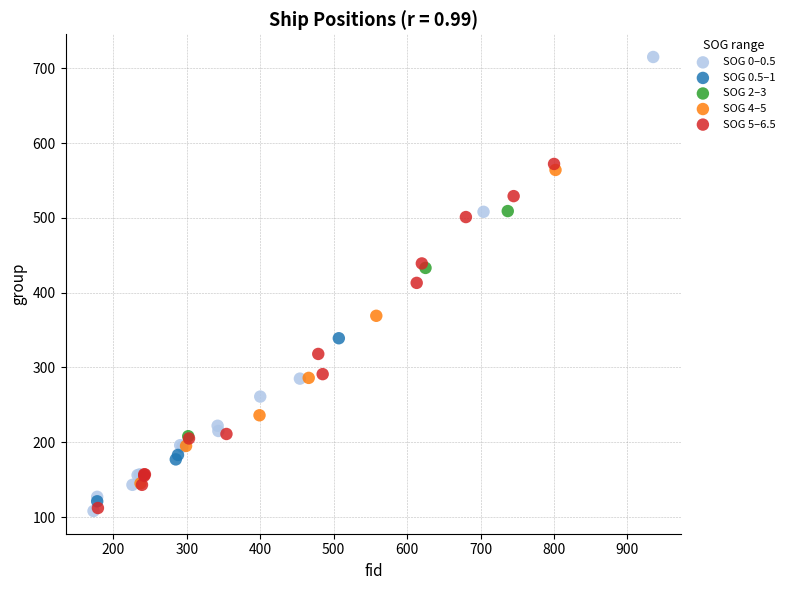

Which series reaches the maximum Y coordinate?

SOG 0–0.5